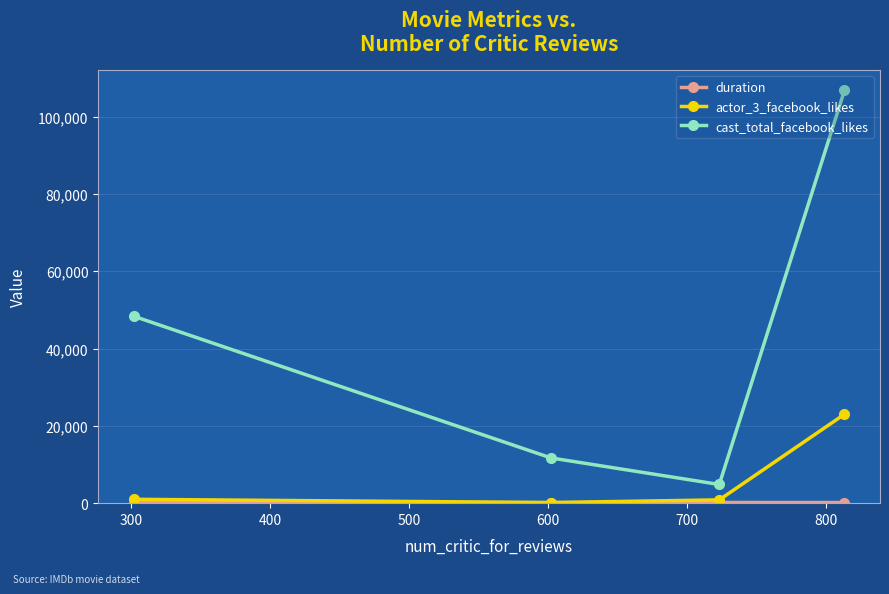

True or false: cast_total_facebook_likes has more than 0 interior local peaks.

False